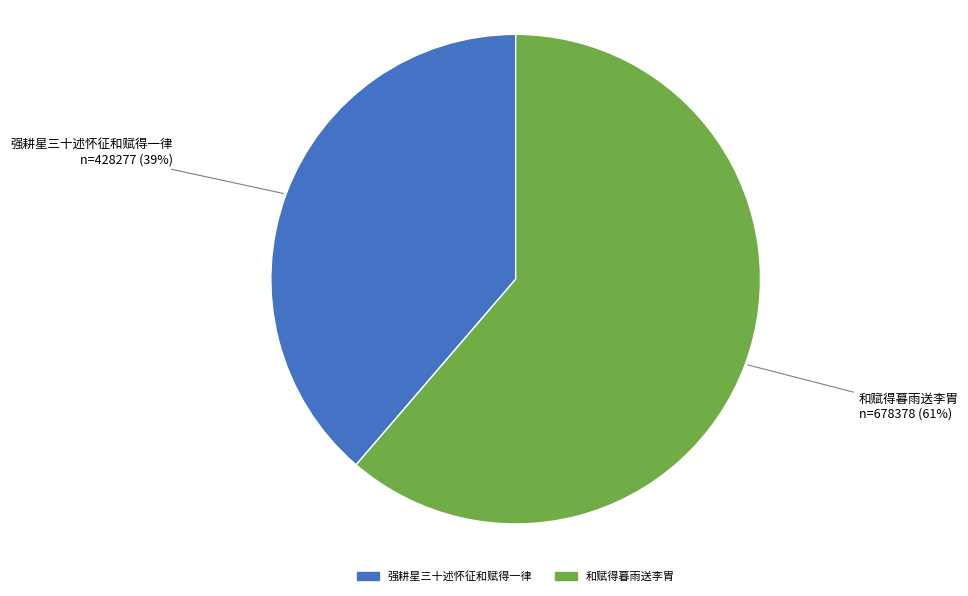

To the nearest percent, what percentage of the pie is 和赋得暮雨送李胄?

61%